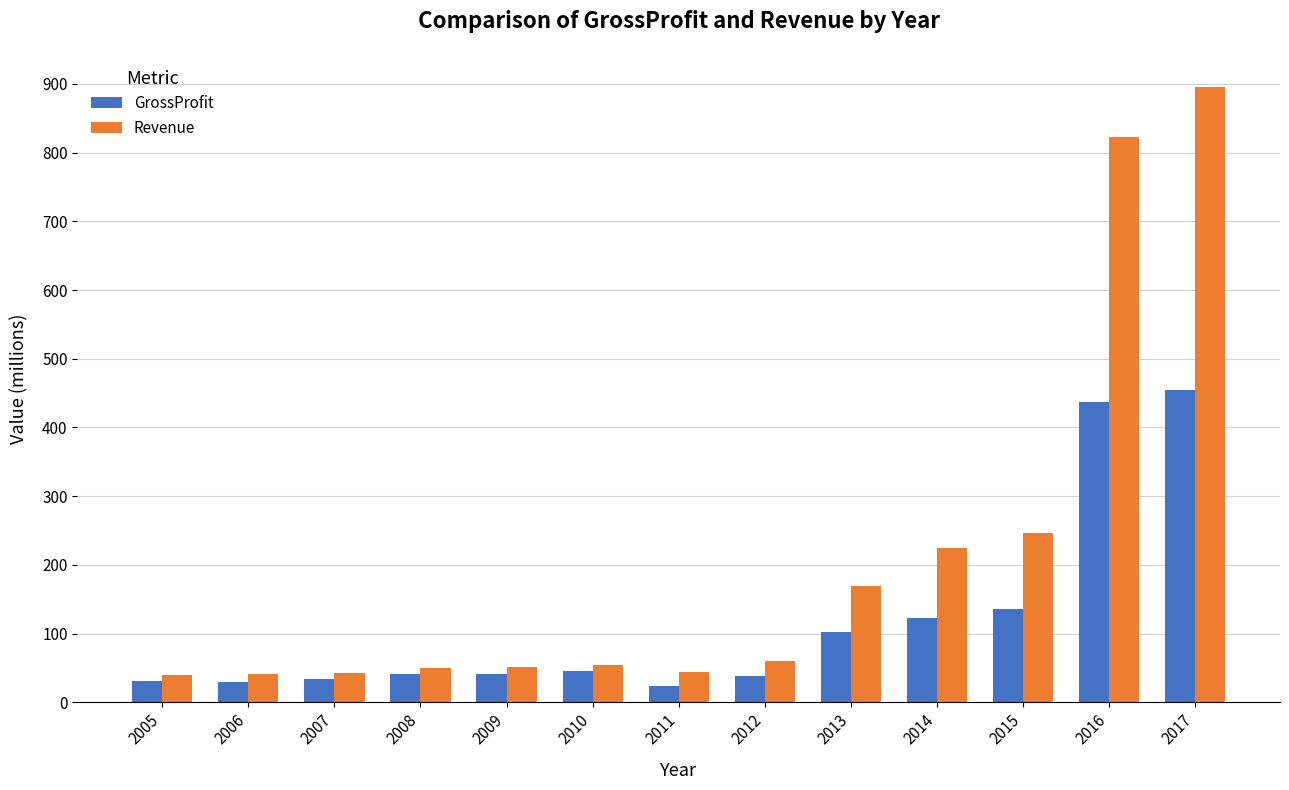

How many groups of bars are there?

13